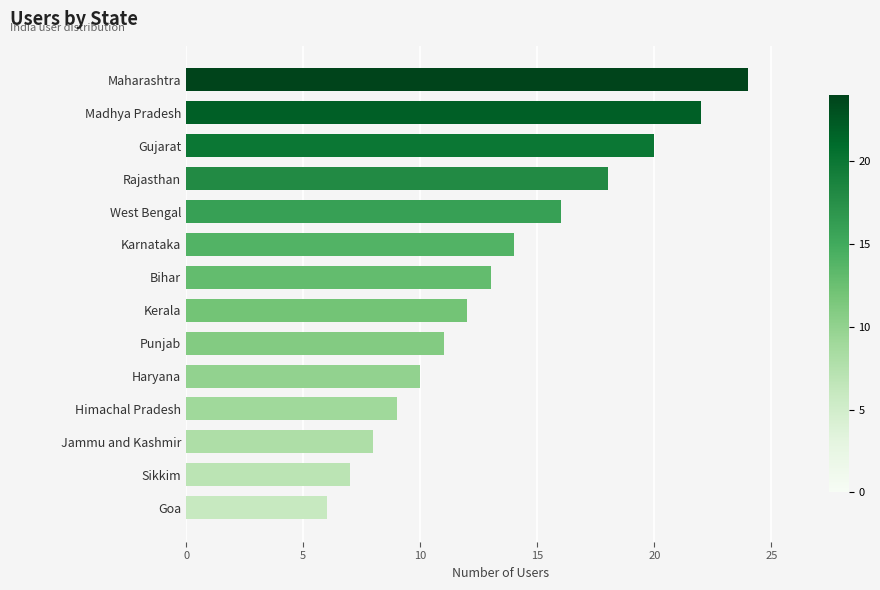

Reading bottom to top, what are all the values shown in this chart?

6	7	8	9	10	11	12	13	14	16	18	20	22	24